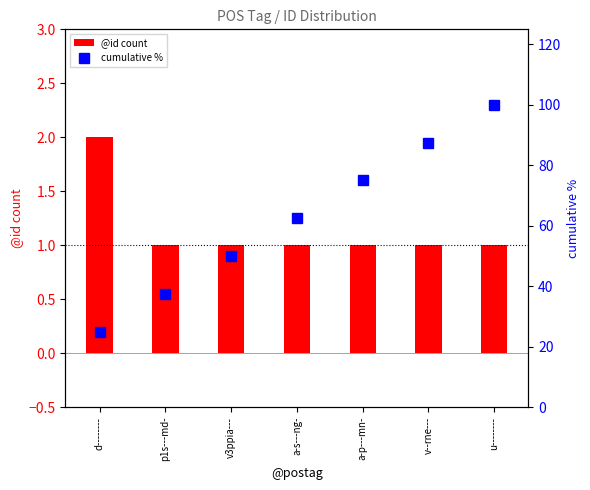

Is it true that @id count equals 1.0 at a-s---ng-?

True